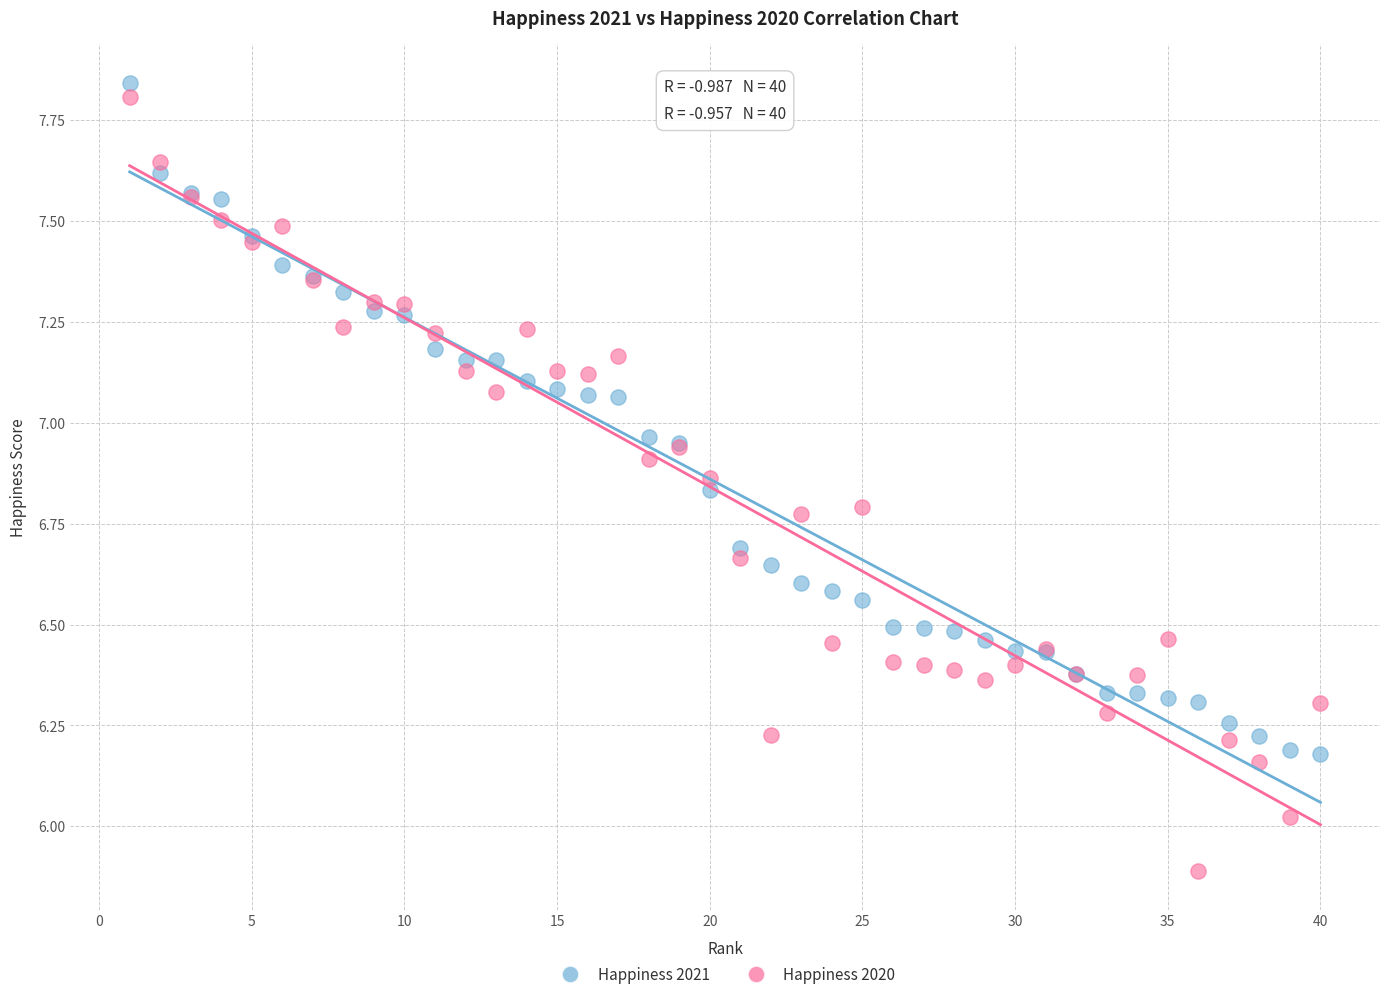

What is the X range (max minus min) for the scatter plot?

39.0